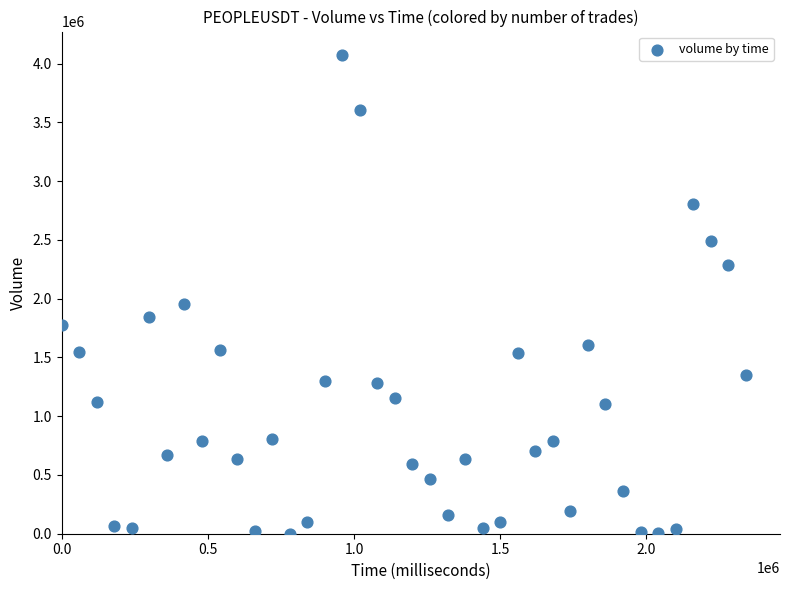

What is the range of Y values (max minus min)?

4069213